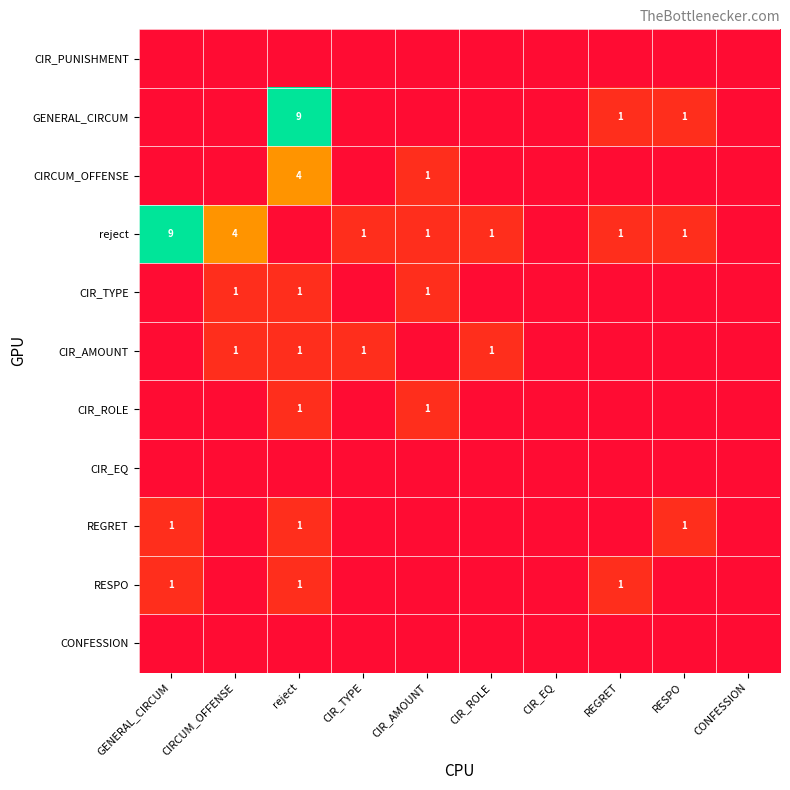

At how many categories does at least one series exceed 2?

3